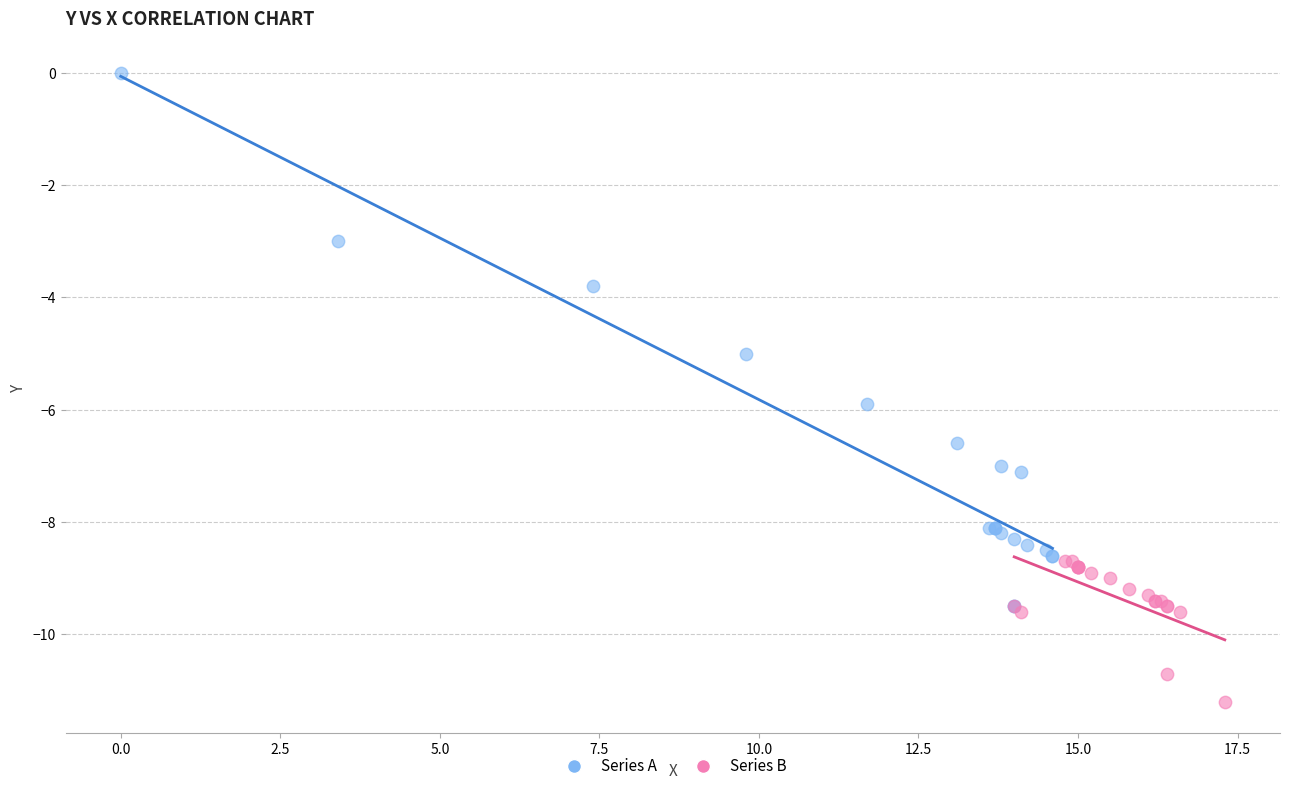

Which series has the widest spread of Y values?

Series A